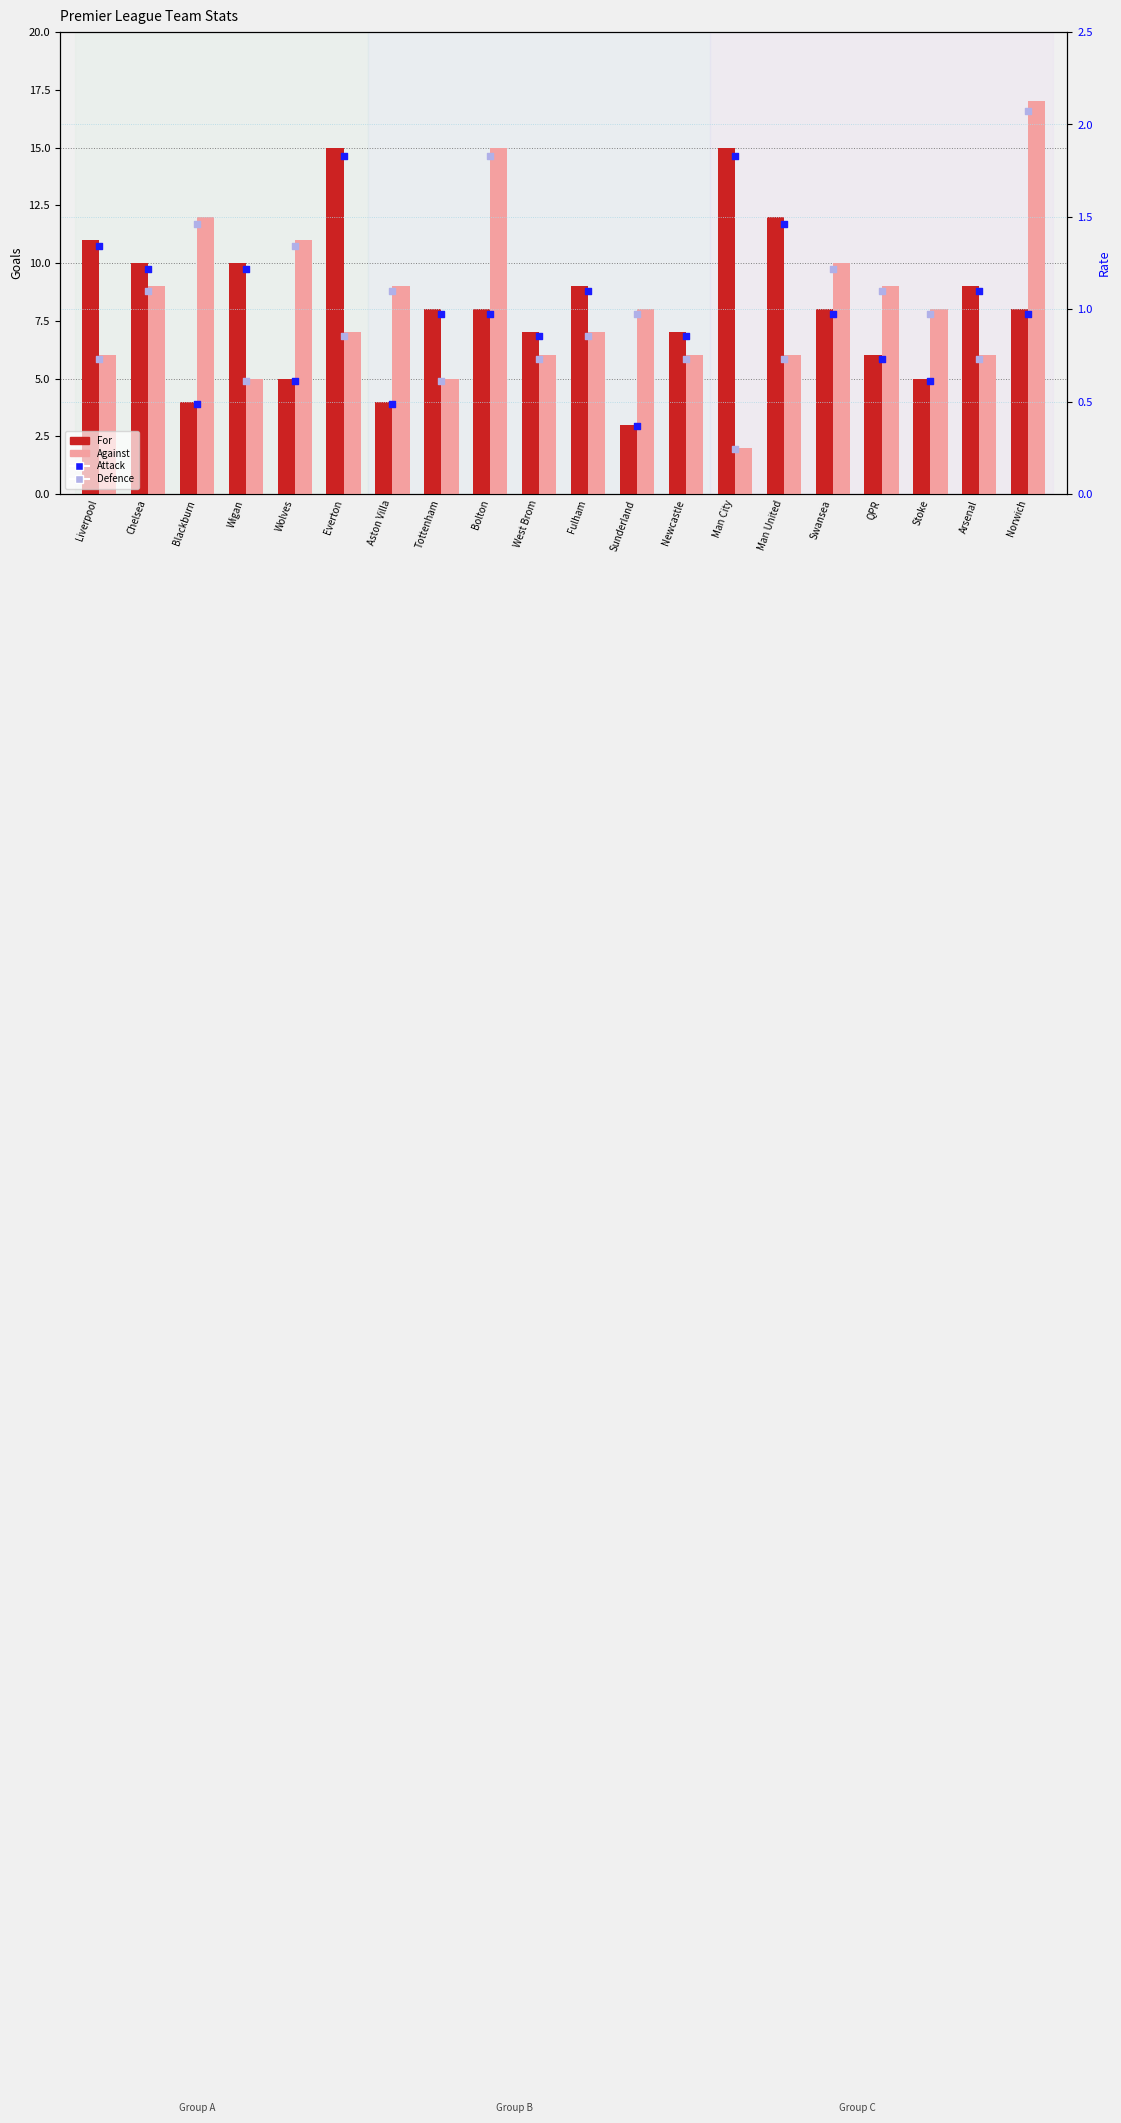

Which series has the largest Y range (max minus min)?

Against